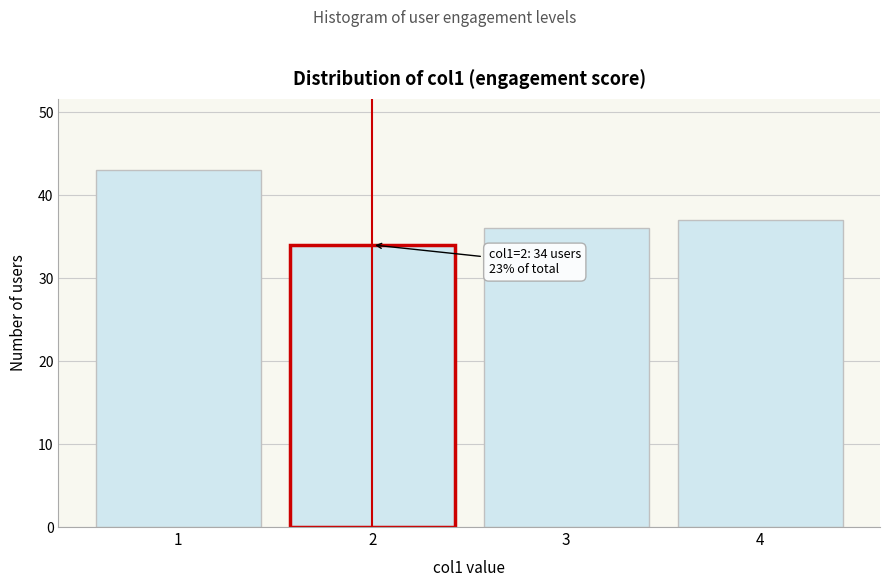

Reading left to right, list all the values displayed in this chart.

1=43	2=34	3=36	4=37